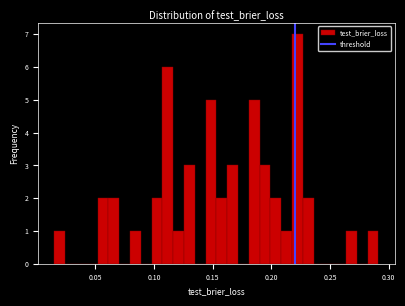

Read against the x-axis, roughly where is the centre of the tallest bar?

0.220